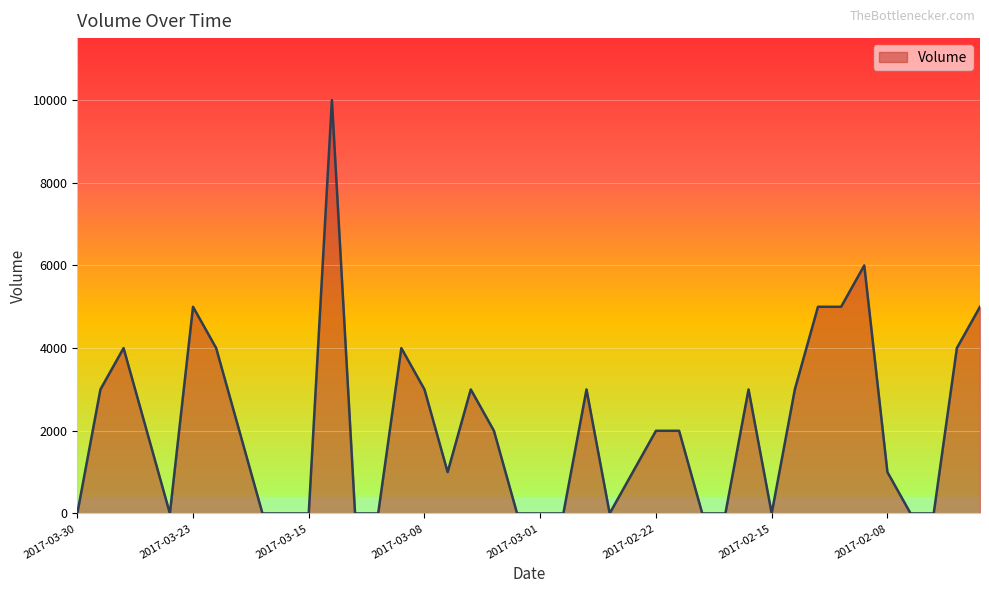

What is the greatest value displayed?

10000